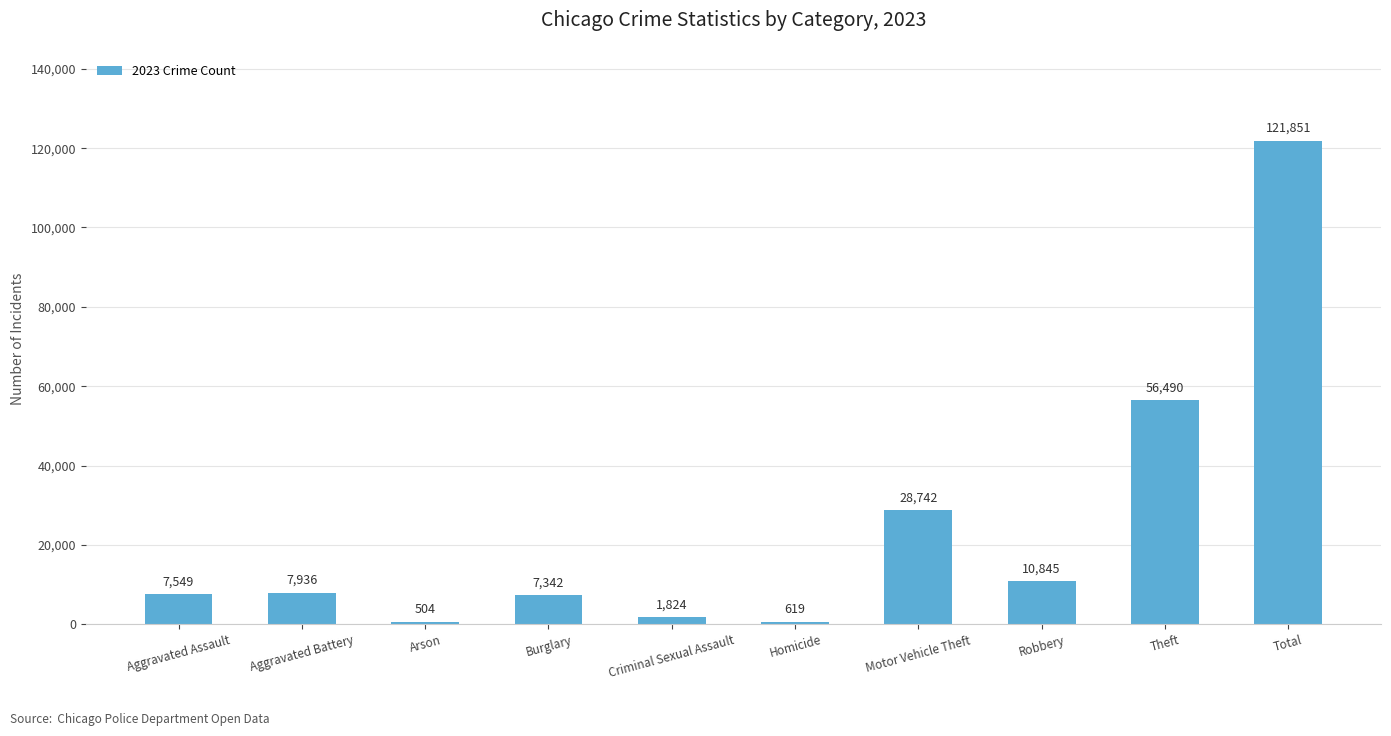

How many distinct data groups are displayed?

1